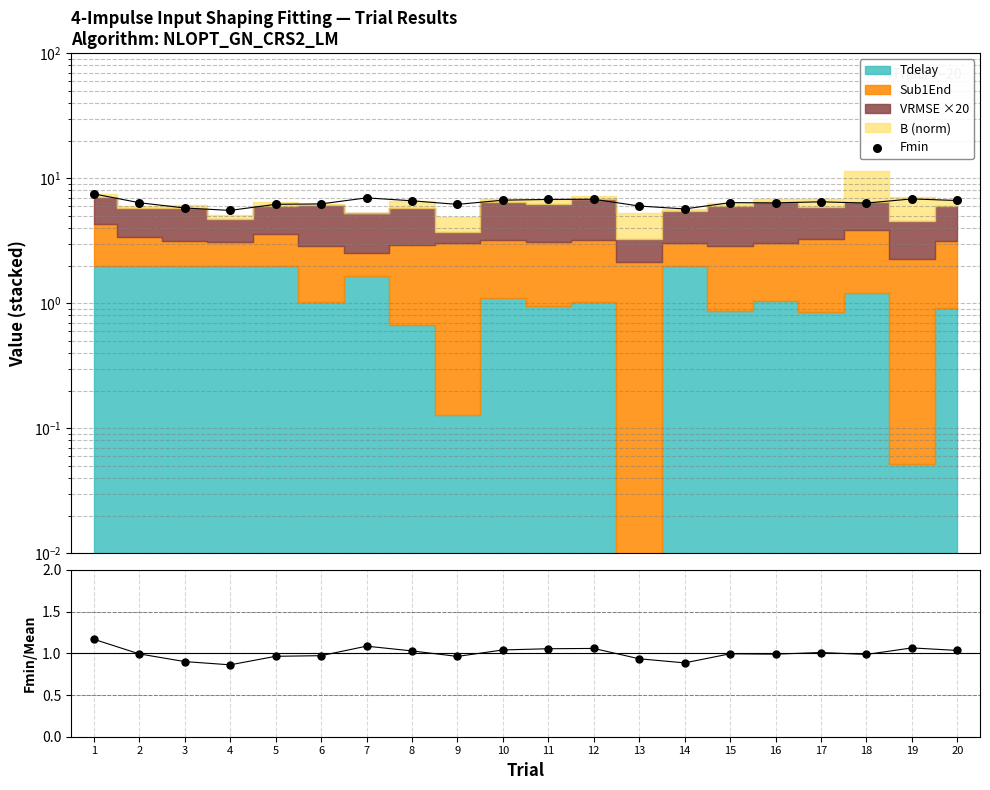

Which series has the largest total across all categories?

Fmin